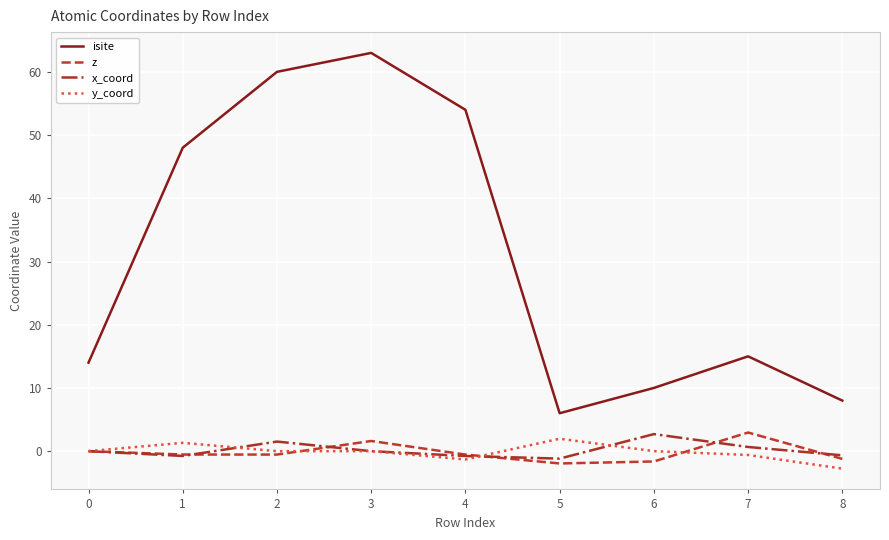

Is the value of x_coord at 0 greater than the value of isite at 0?

No